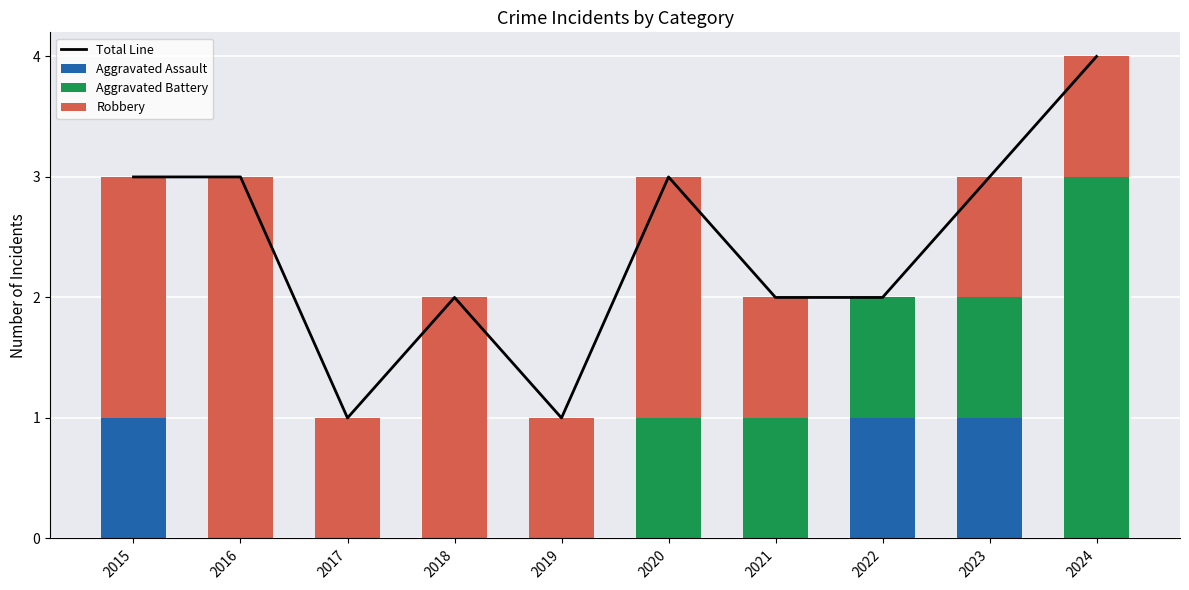

Is the value of Total Line at 2021 greater than the value of Aggravated Assault at 2017?

Yes